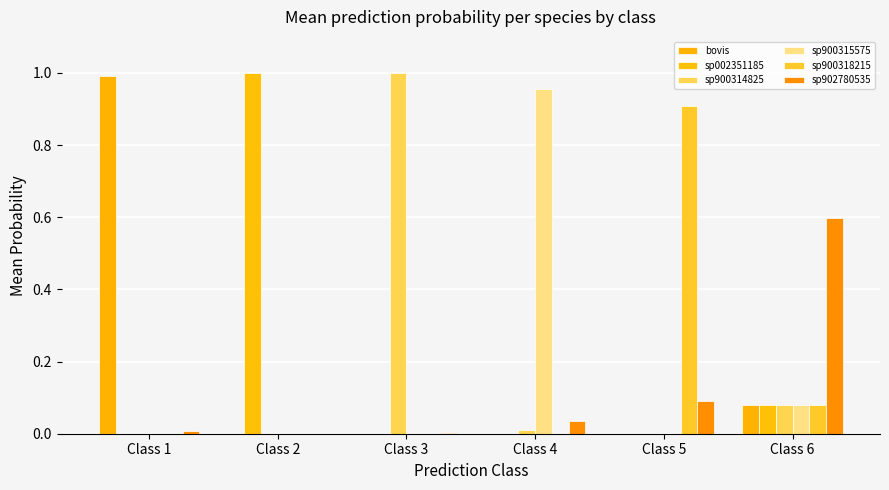

Between Class 3 and Class 6, which series saw the biggest shift?

sp900314825